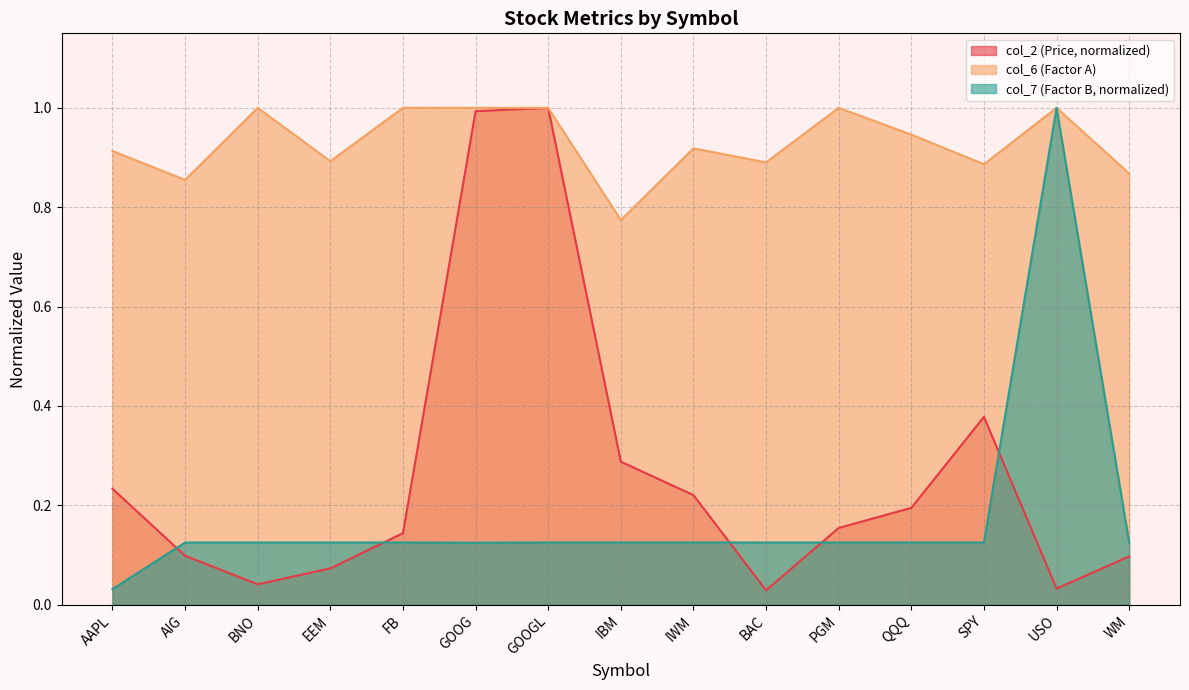

What position from the left is SPY?

13